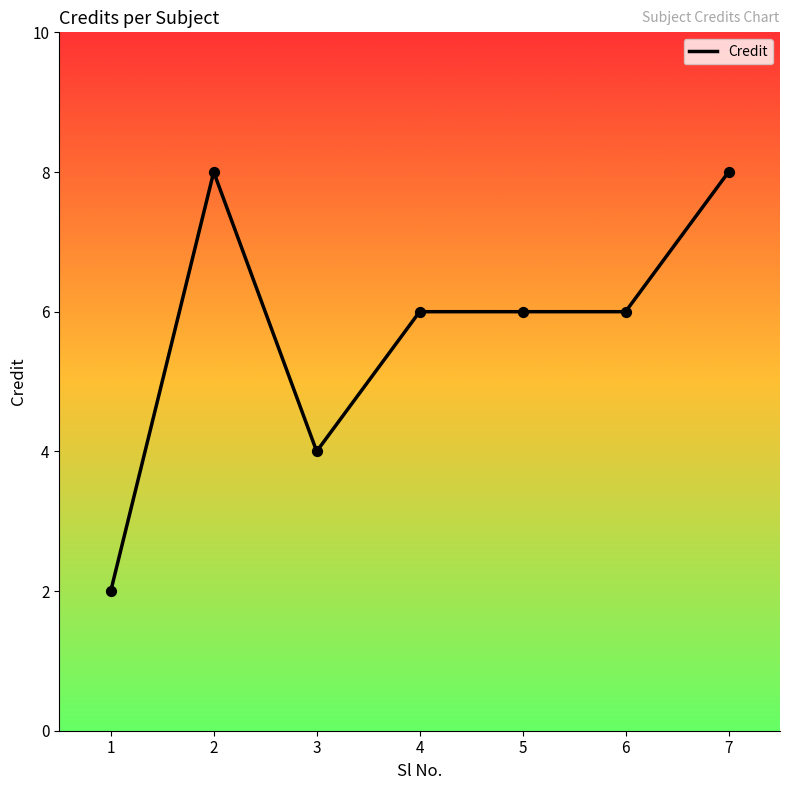

What is the change in value from 1 to 2?

+6